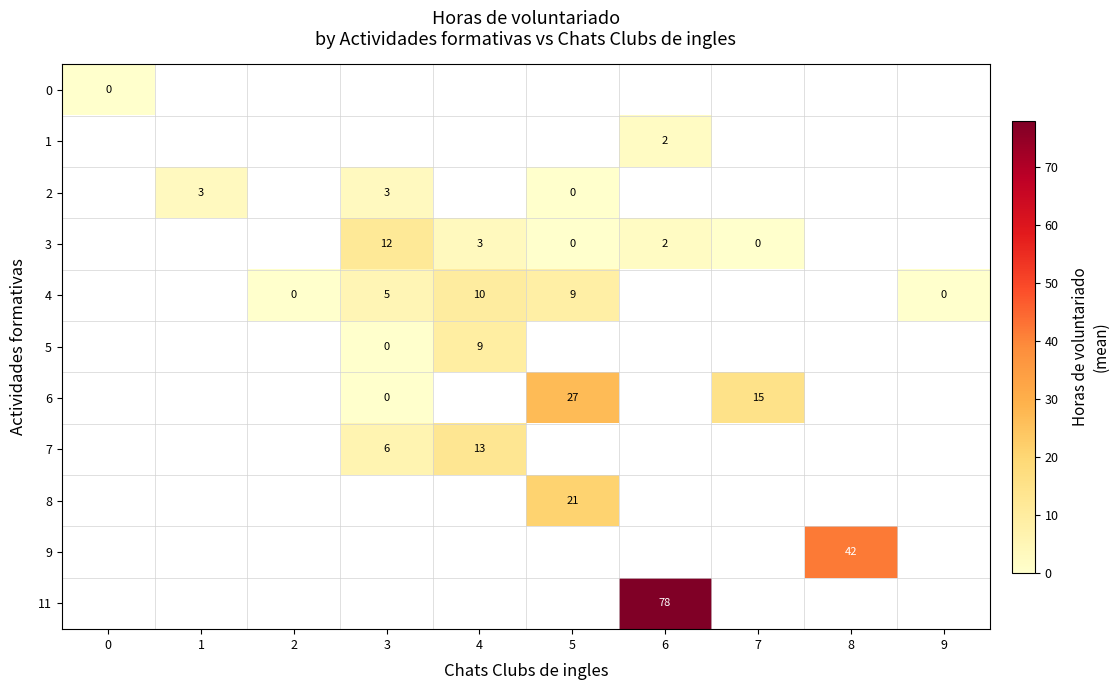

Which has a higher value, 8 or 9?

9